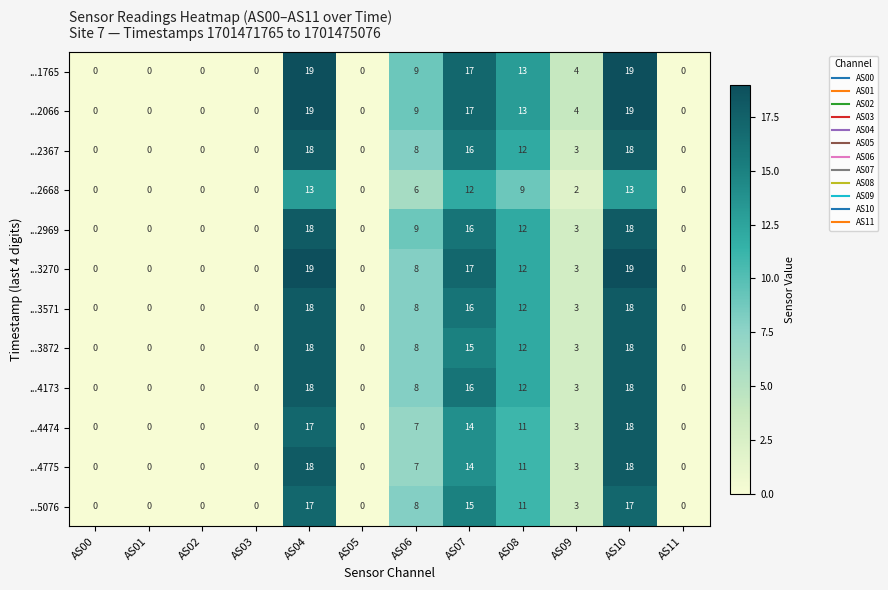

Which series changed the most between AS06 and AS09?

...2969